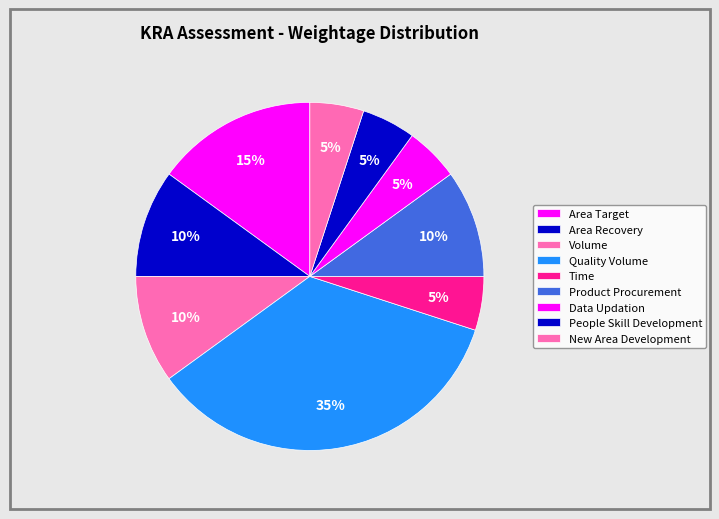

Is there a majority slice in this chart?

No